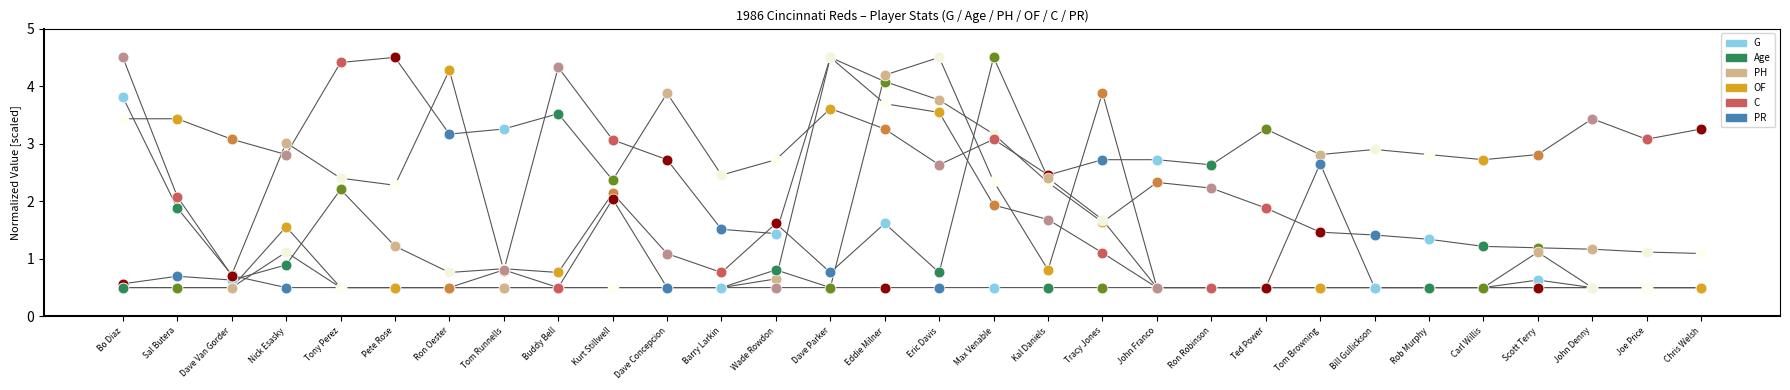

What are all the series names shown in the legend?

G, Age, PH, OF, C, PR